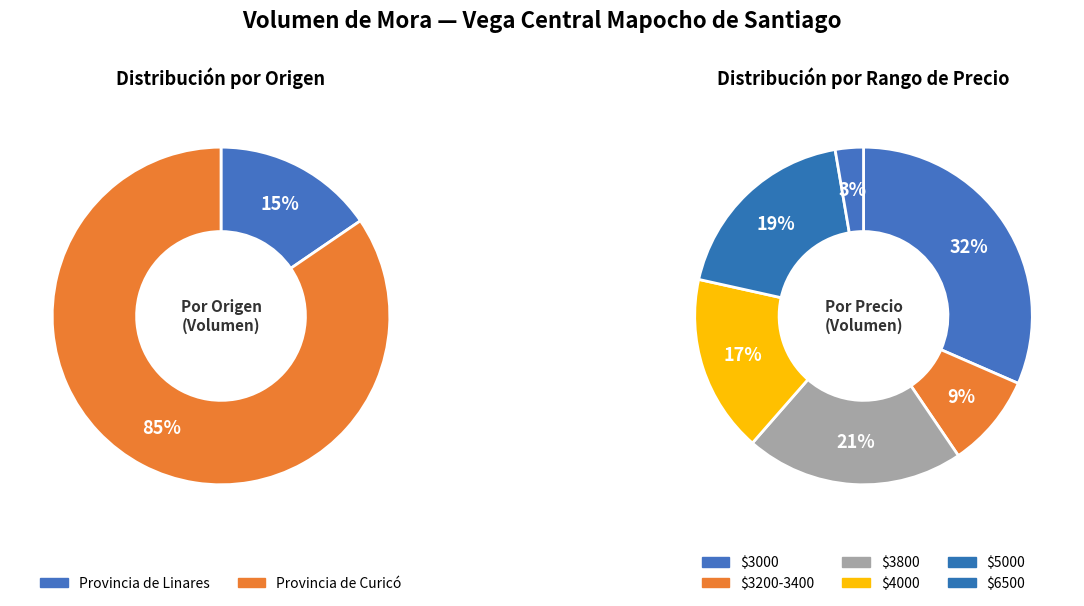

Is 2022-01-25 the majority of the pie?

No